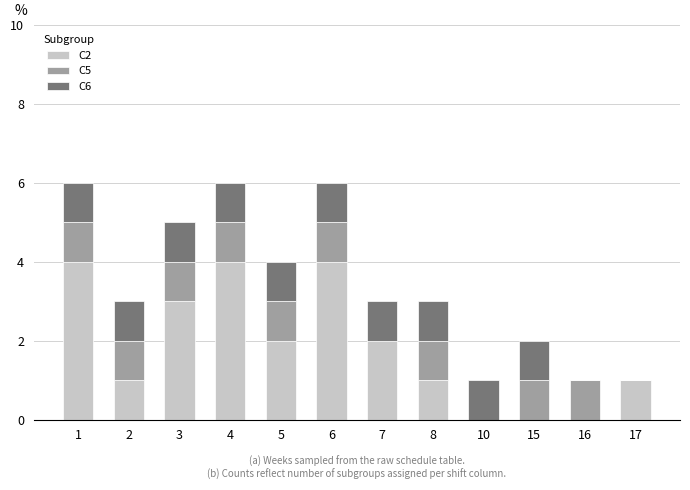

Is it true that C2 equals 2 at 7?

True